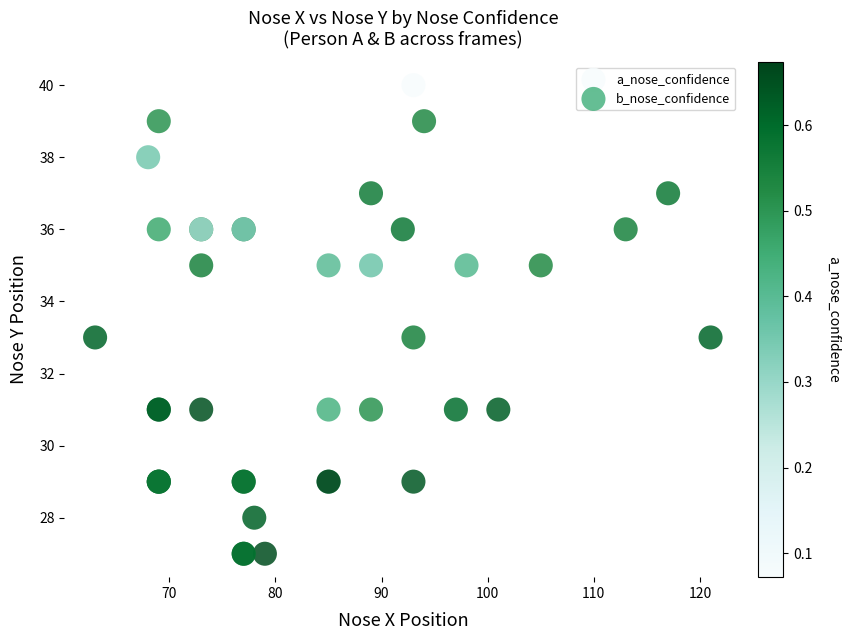

Which series reaches the minimum Y coordinate?

b_nose_confidence